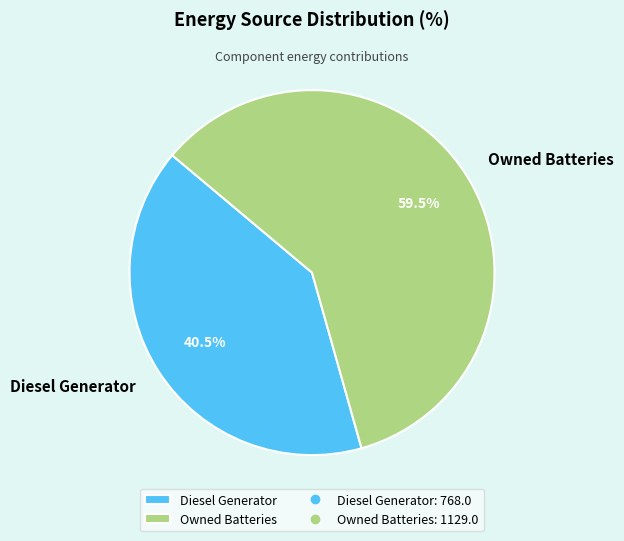

Between Owned Batteries and Diesel Generator, which is larger?

Owned Batteries